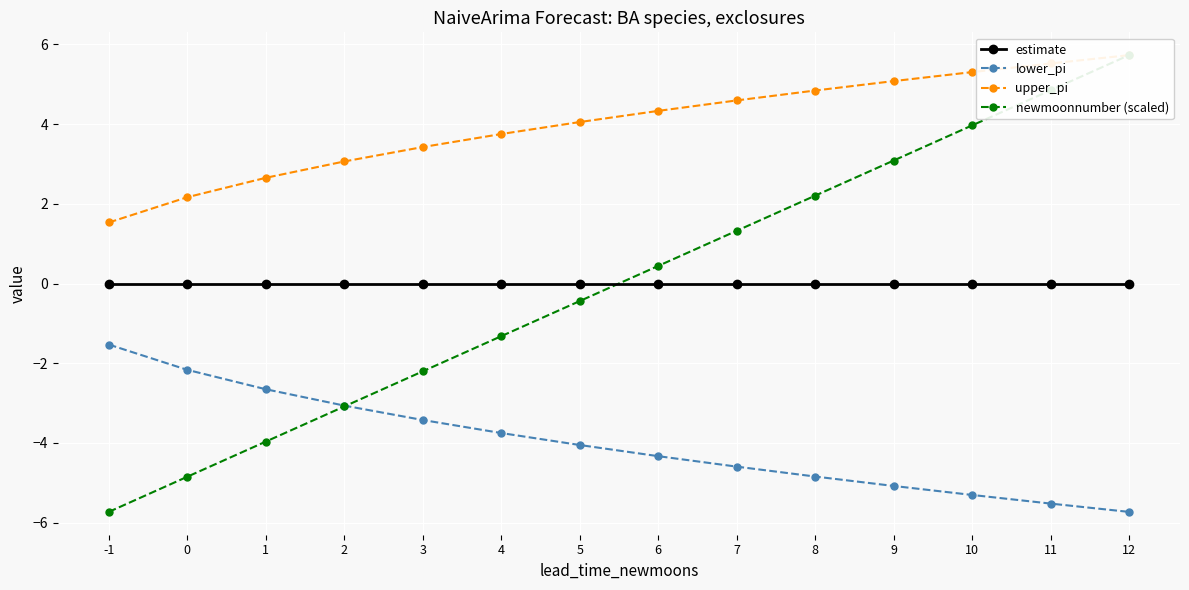

Is it true that upper_pi equals 2.0 at 6?

False